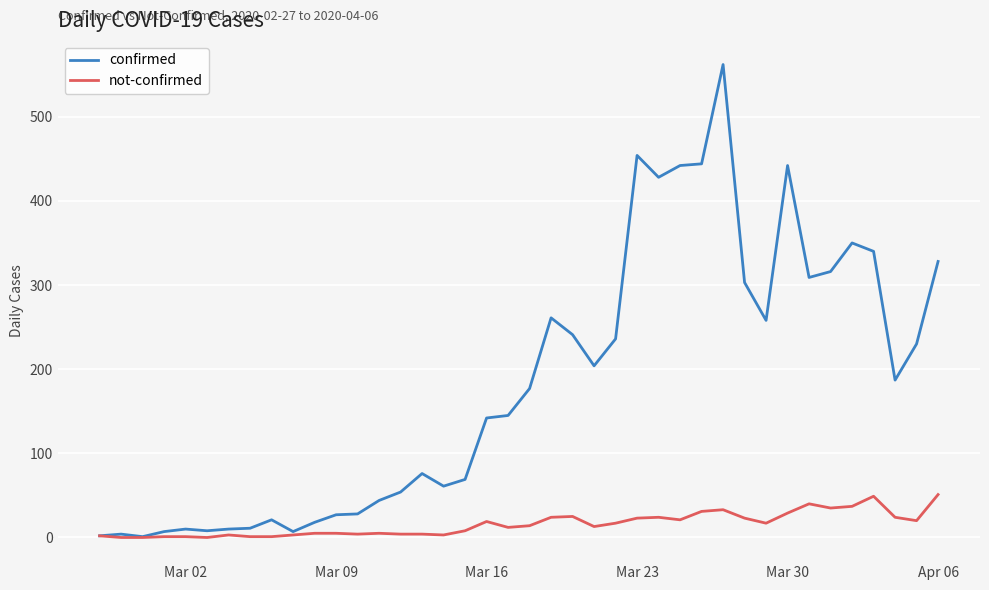

How many distinct data groups are displayed?

2